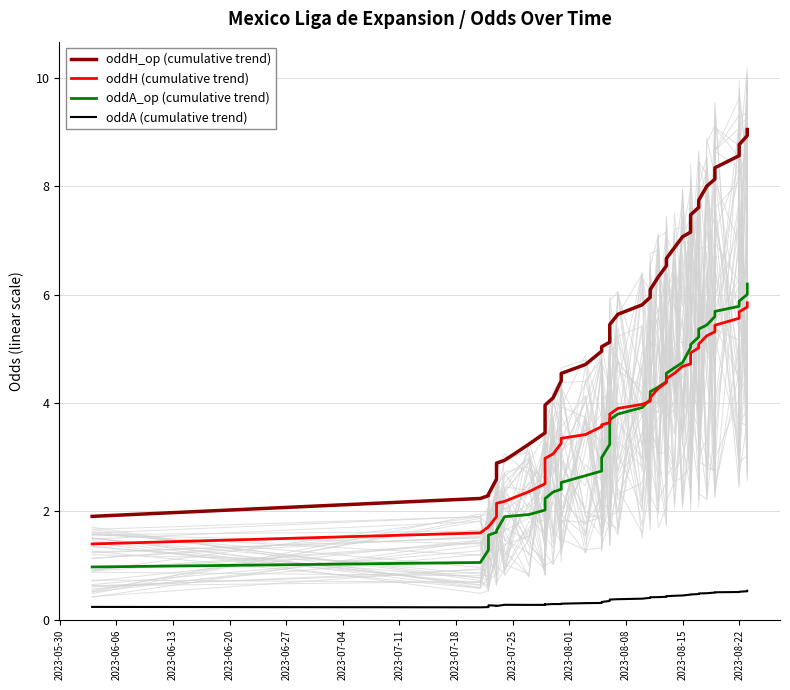

After their last crossing, which series has the higher values: oddA_op (cumulative trend) or oddH (cumulative trend)?

oddA_op (cumulative trend)